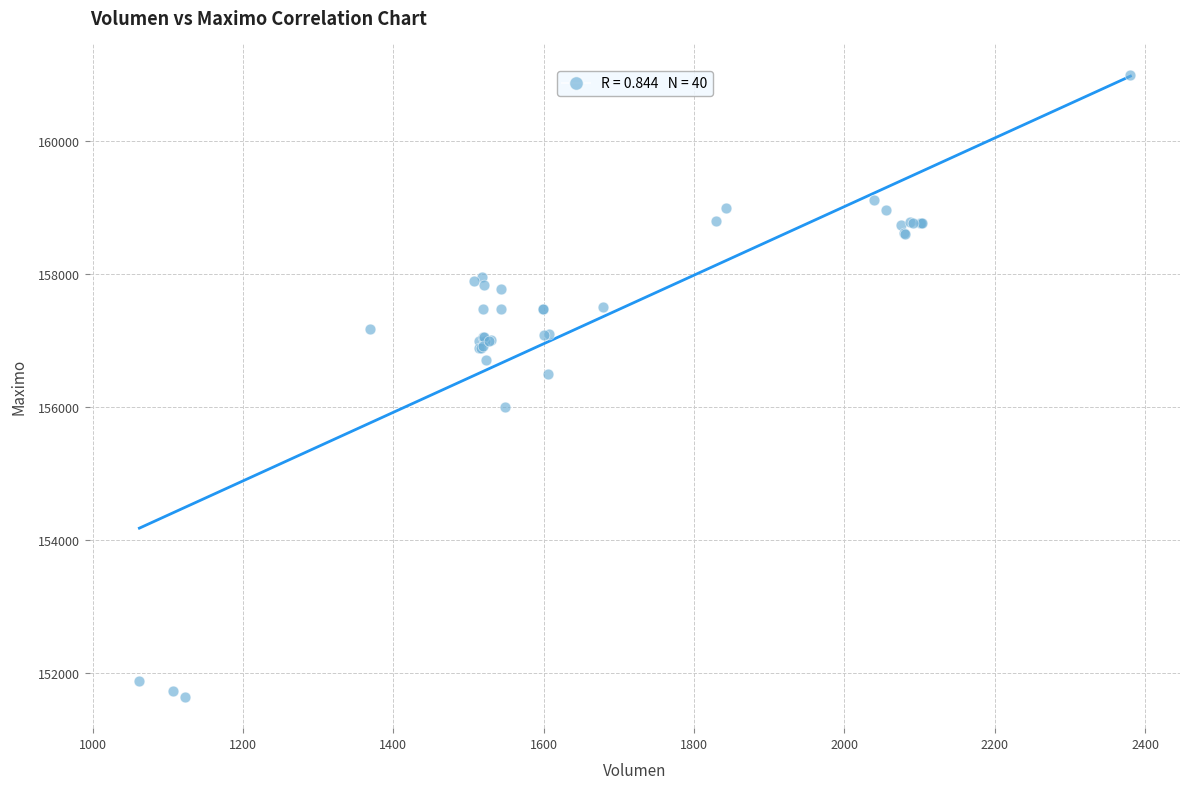

What Y value in the scatter plot is closest to 156316?

156500